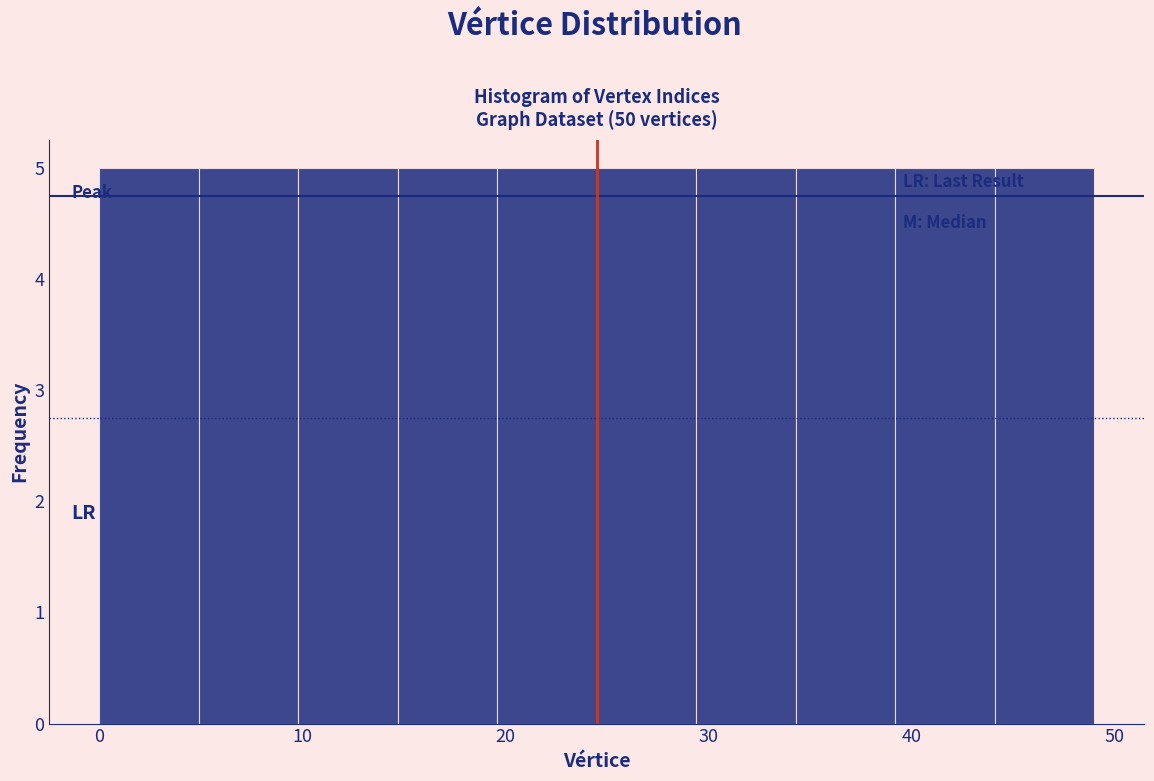

Reading left to right, list every bar in this chart as the range it spans on the x-axis followed by its height. Neither the bar edges nor the heights are printed on the chart, so give them approximately, as read against the axes.

0.0 to 4.9: 5
4.9 to 9.8: 5
9.8 to 14.7: 5
14.7 to 19.6: 5
19.6 to 24.5: 5
24.5 to 29.4: 5
29.4 to 34.3: 5
34.3 to 39.2: 5
39.2 to 44.1: 5
44.1 to 49.0: 5